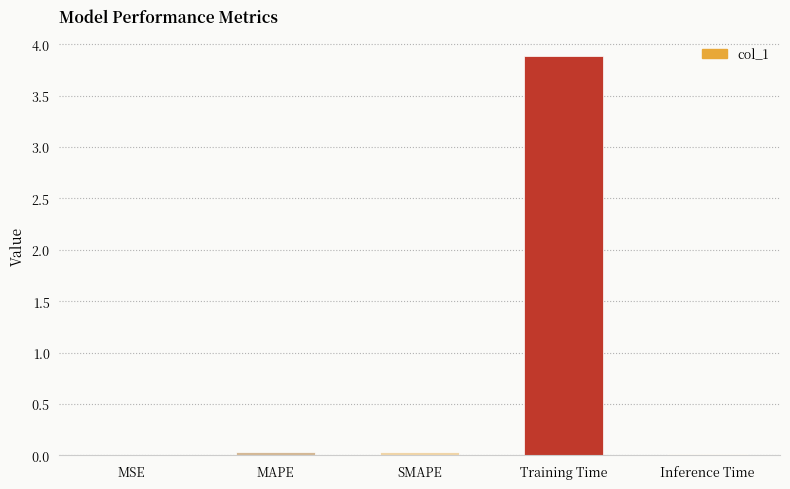

What is the sum of all values?

4.0